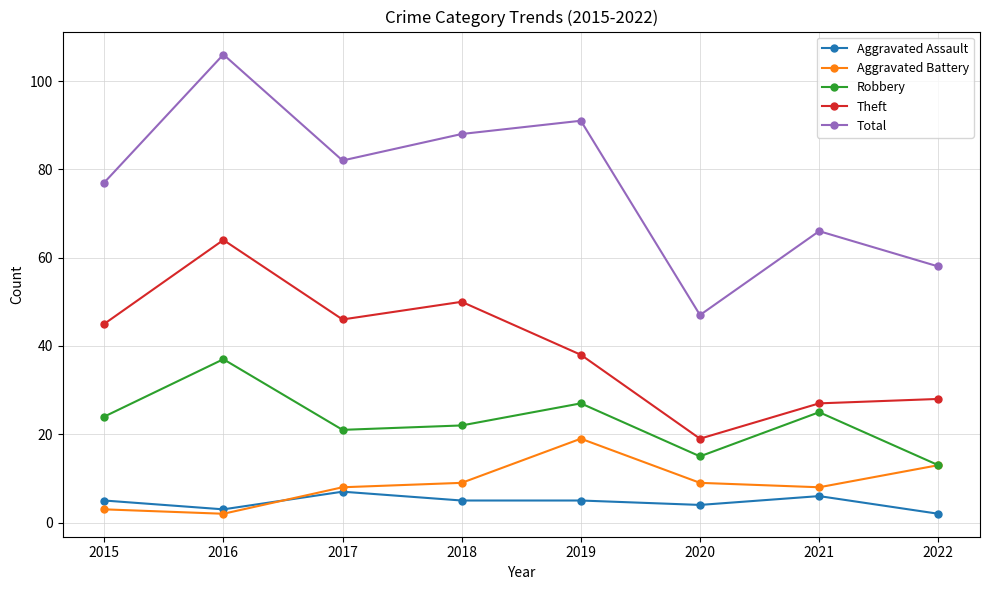

Which series has the widest spread of values?

Total